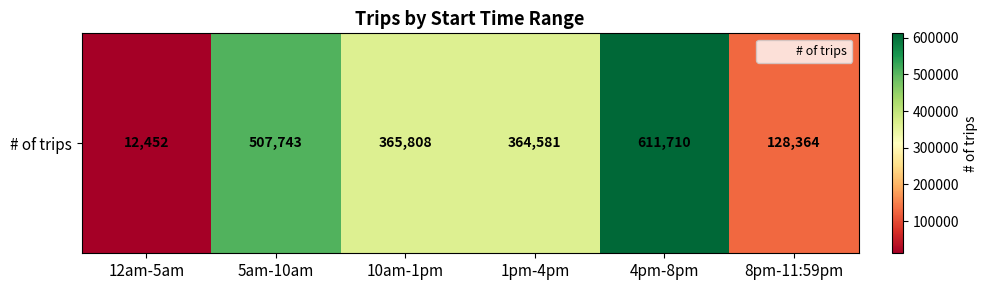

True or false: the data shows 203169 at 8pm-11:59pm.

False